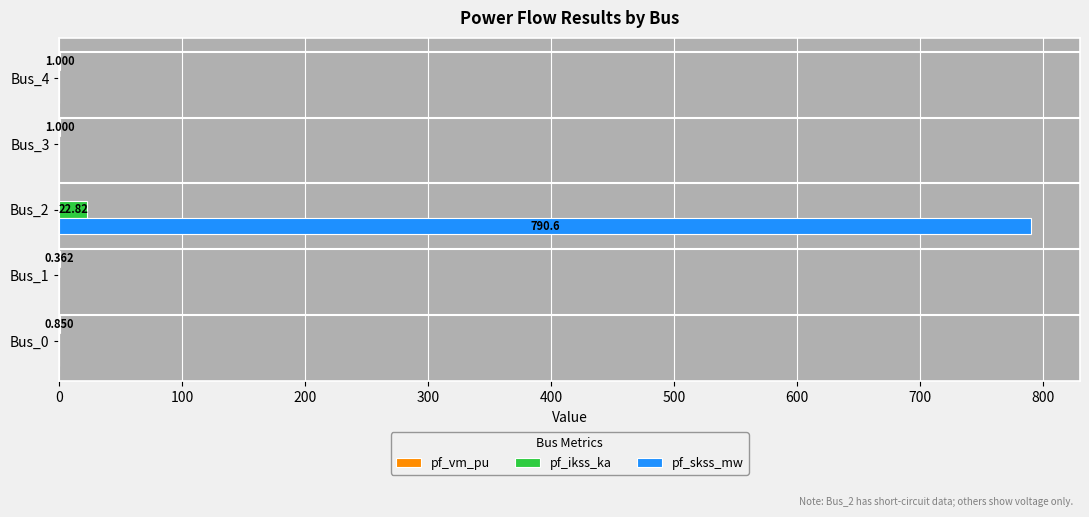

What is the greatest value displayed?

790.6